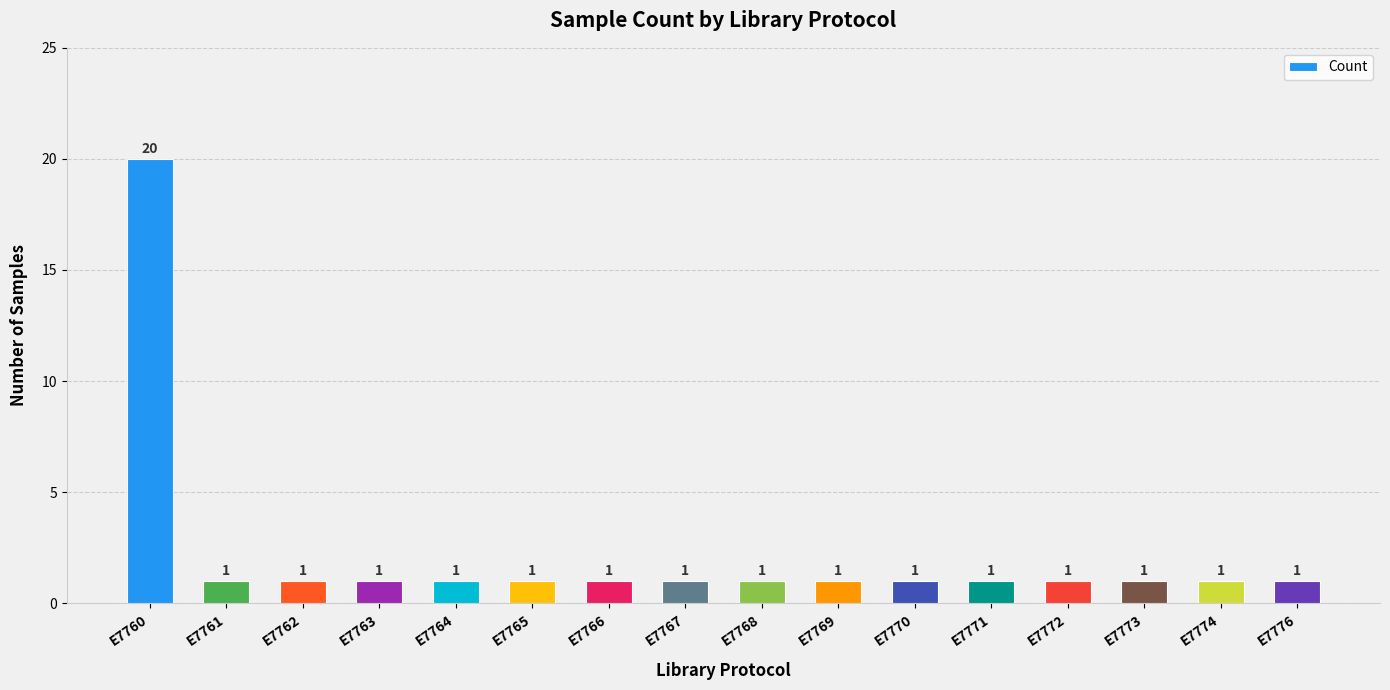

Reading right to left, transcribe all the data shown in this chart.

E7776=1	E7774=1	E7773=1	E7772=1	E7771=1	E7770=1	E7769=1	E7768=1	E7767=1	E7766=1	E7765=1	E7764=1	E7763=1	E7762=1	E7761=1	E7760=20